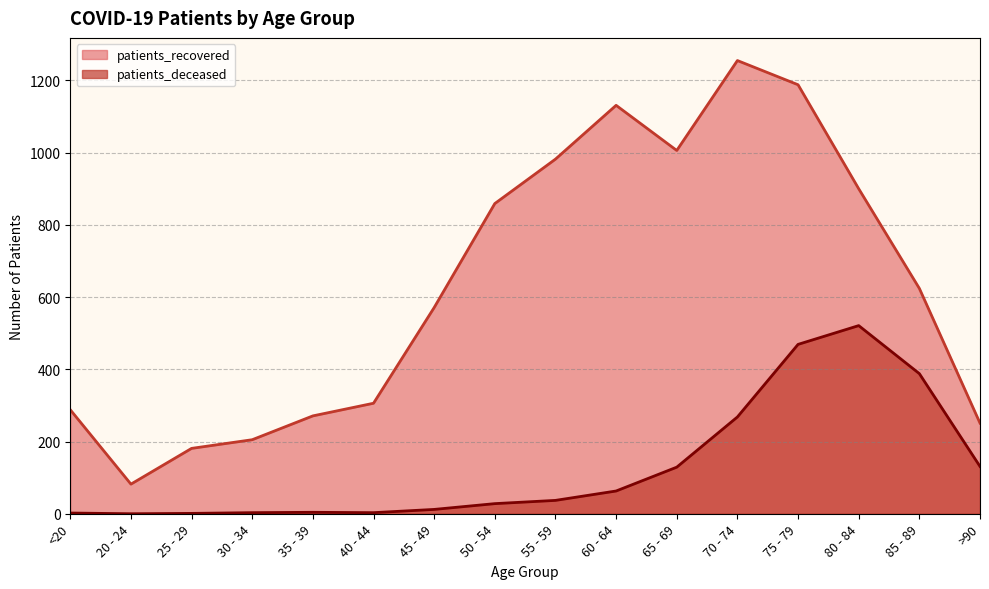

Reading right to left, extract all data points from this chart.

patients_deceased: >90=131	85 - 89=388	80 - 84=521	75 - 79=469	70 - 74=268	65 - 69=129	60 - 64=63	55 - 59=37	50 - 54=28	45 - 49=12	40 - 44=3	35 - 39=4	30 - 34=3	25 - 29=1	20 - 24=0	<20=2
patients_recovered: >90=251	85 - 89=624	80 - 84=900	75 - 79=1188	70 - 74=1255	65 - 69=1006	60 - 64=1131	55 - 59=982	50 - 54=859	45 - 49=571	40 - 44=306	35 - 39=271	30 - 34=205	25 - 29=181	20 - 24=82	<20=288